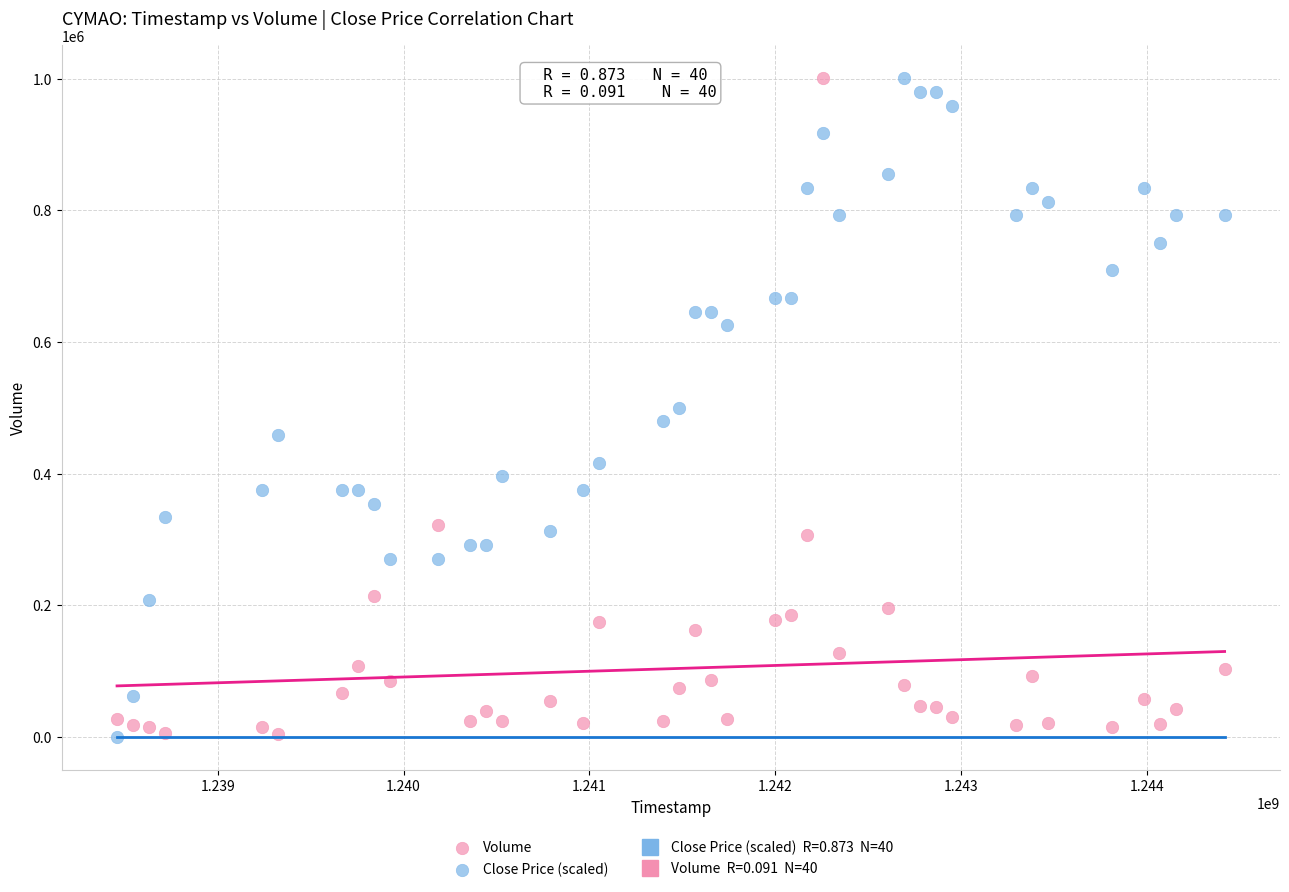

What is the X range (max minus min) for the scatter plot?

5961600.0